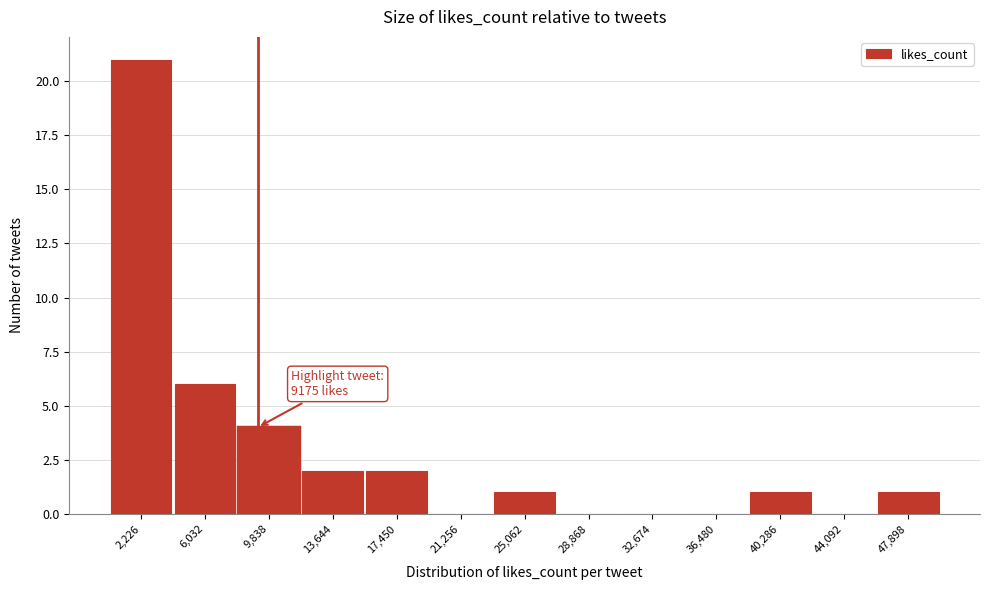

Which range on the x-axis has the tallest bar?

500 to 4000